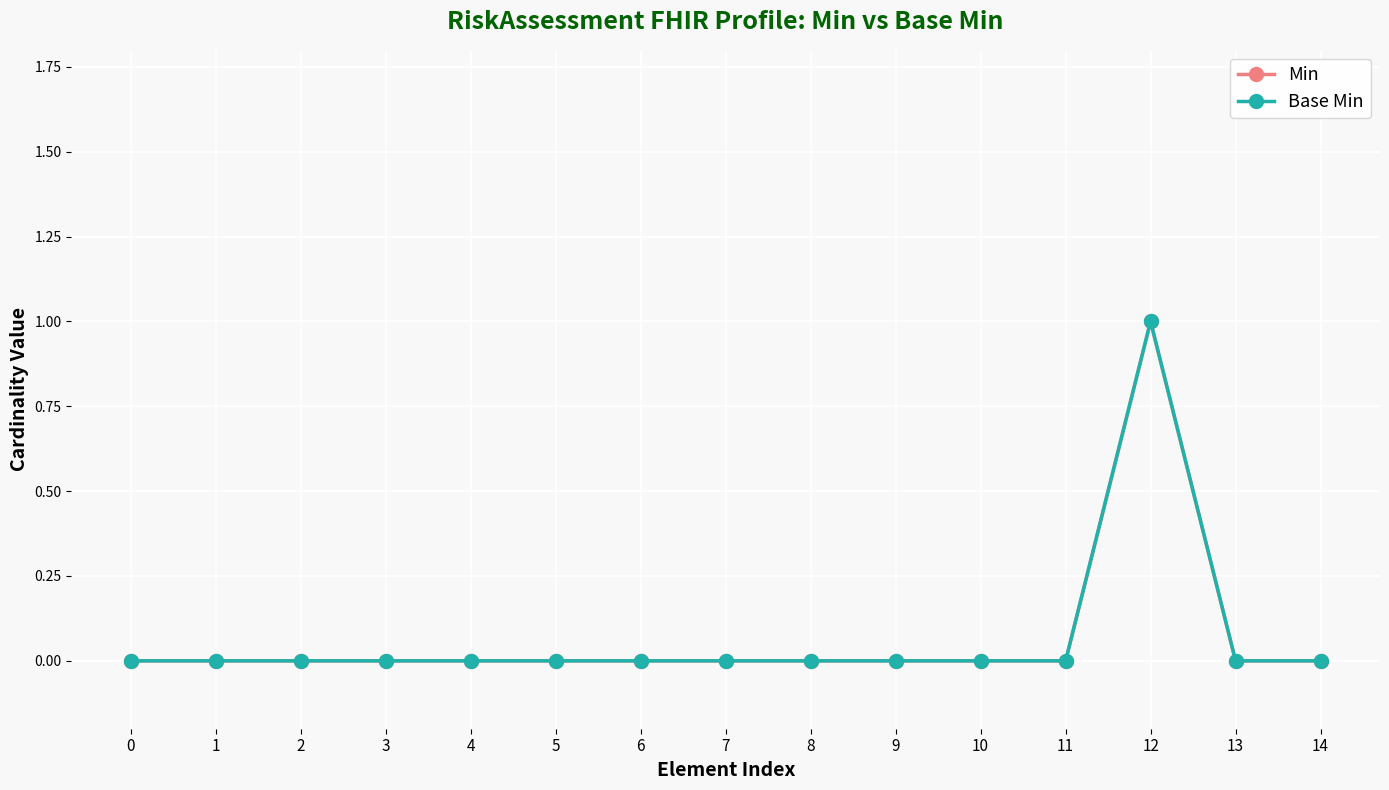

True or false: Min and Base Min intersect in this chart.

False